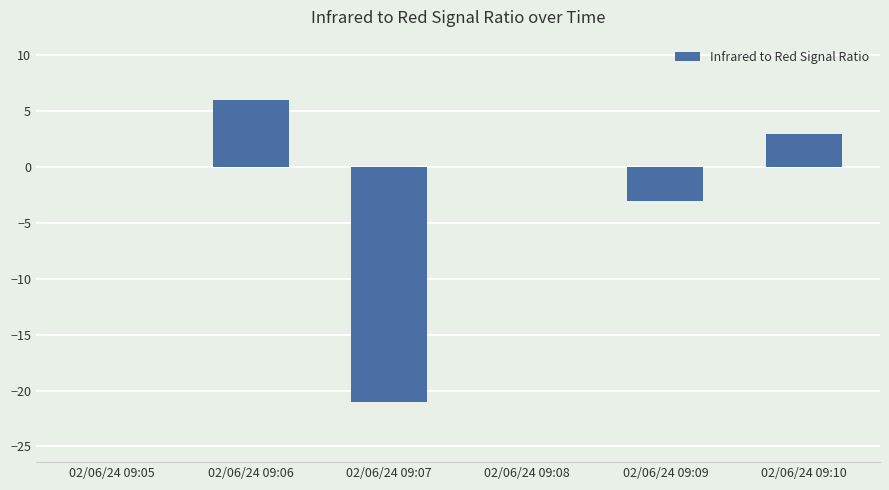

What is the sum of the values at 02/06/24 09:08 and 02/06/24 09:09?

-3